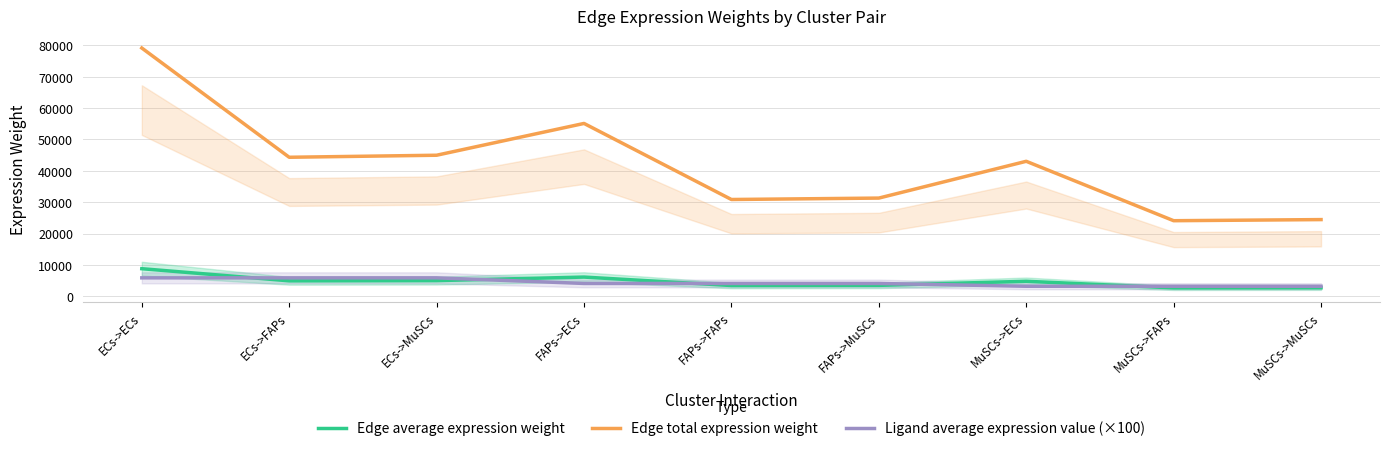

In Edge average expression weight, how many points are lower than both neighbors (excluding endpoints)?

3